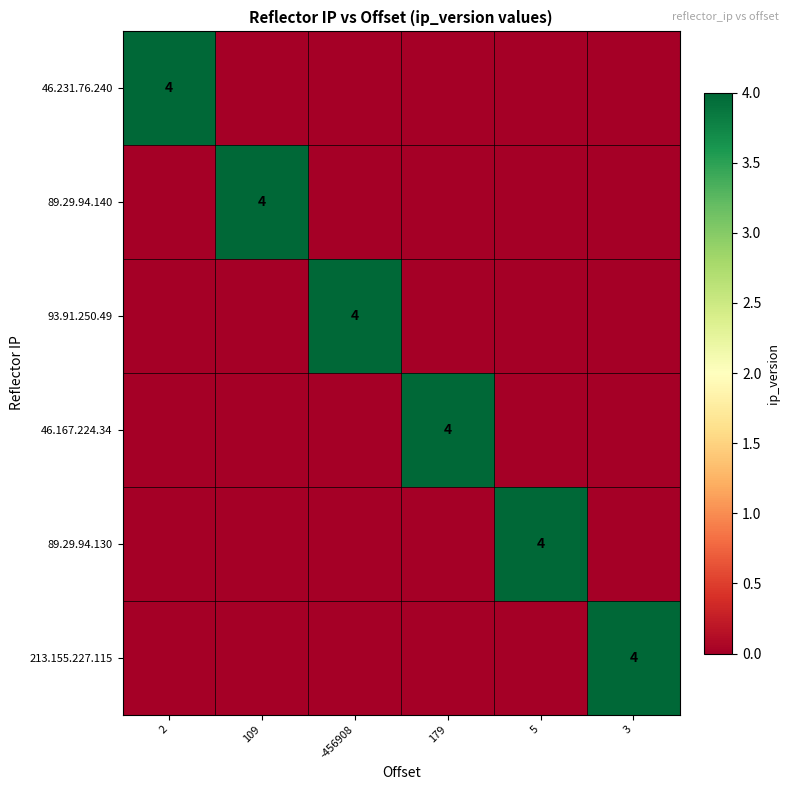

The value of 46.167.224.34 at 2 is 0. True or false?

True